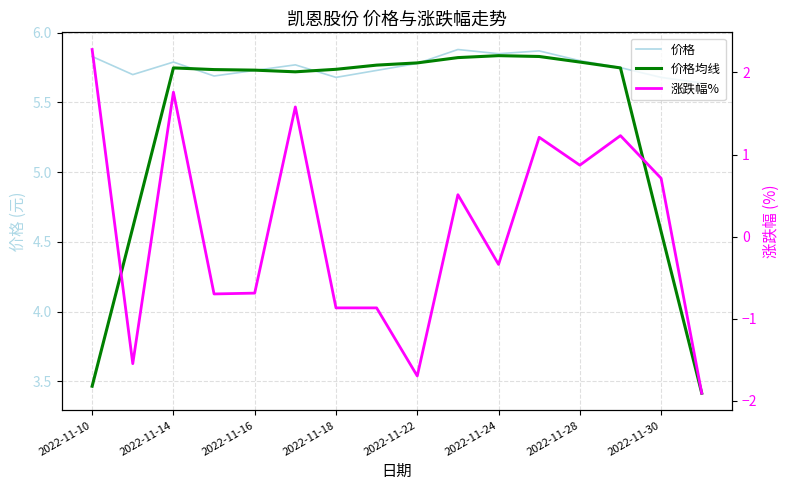

Between 2022-11-16 and 13, which is larger?

2022-11-16